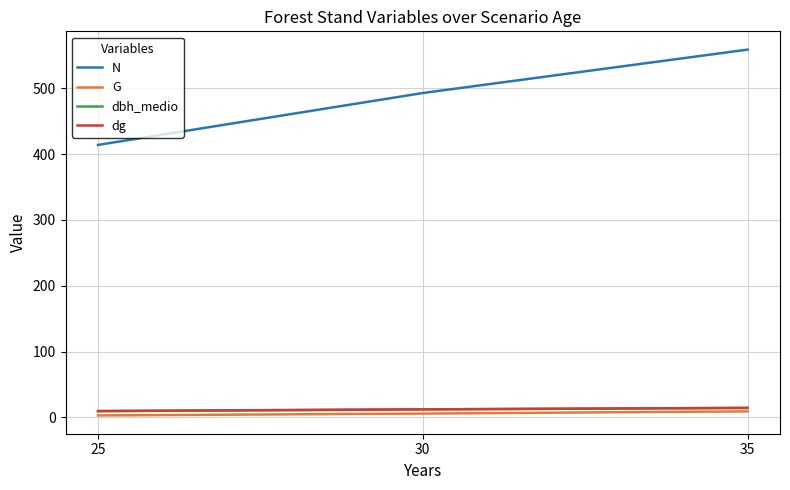

Which label corresponds to the largest value in the chart?

35